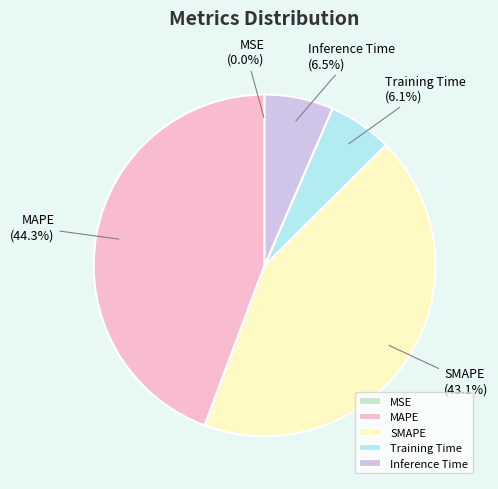

Which has a higher value, SMAPE or Training Time?

SMAPE